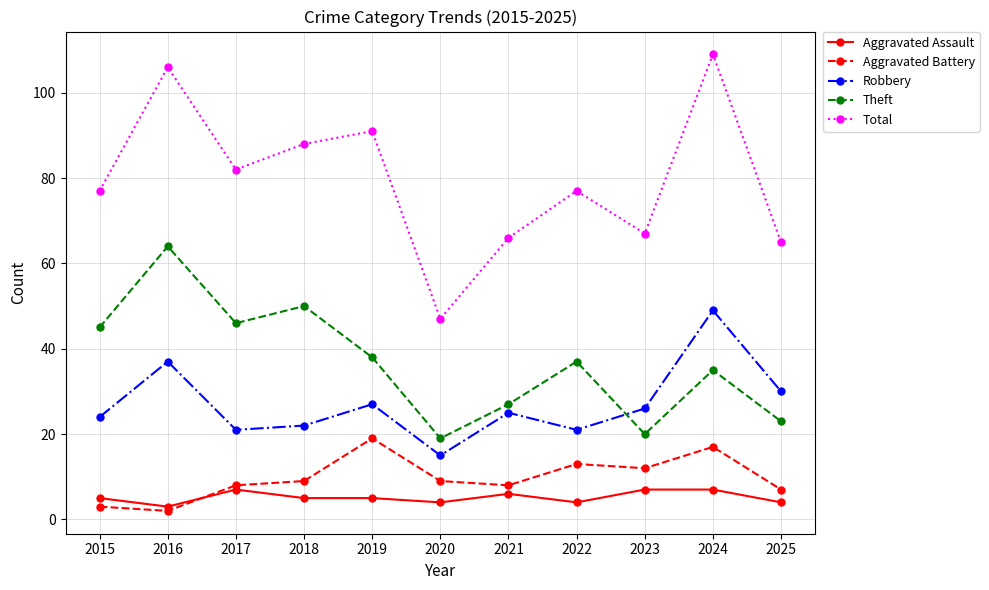

True or false: Aggravated Battery and Theft intersect in this chart.

False